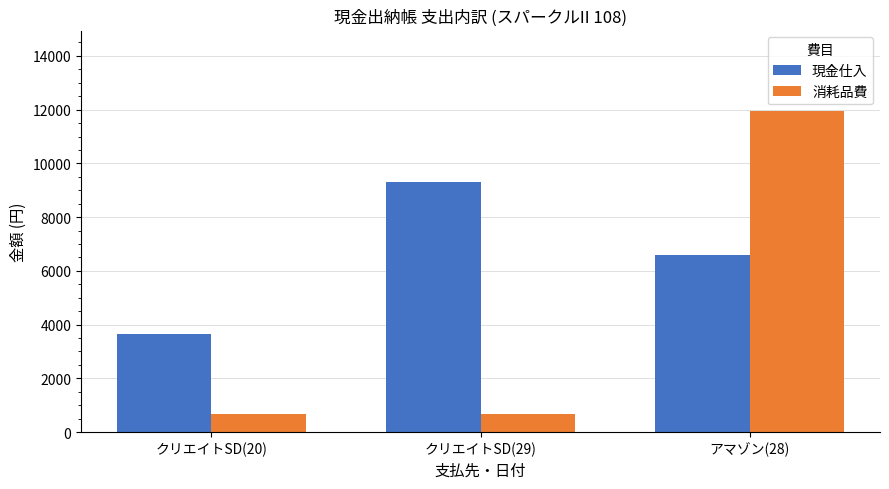

Rank the series by their average value, from lowest to highest.

消耗品費, 現金仕入